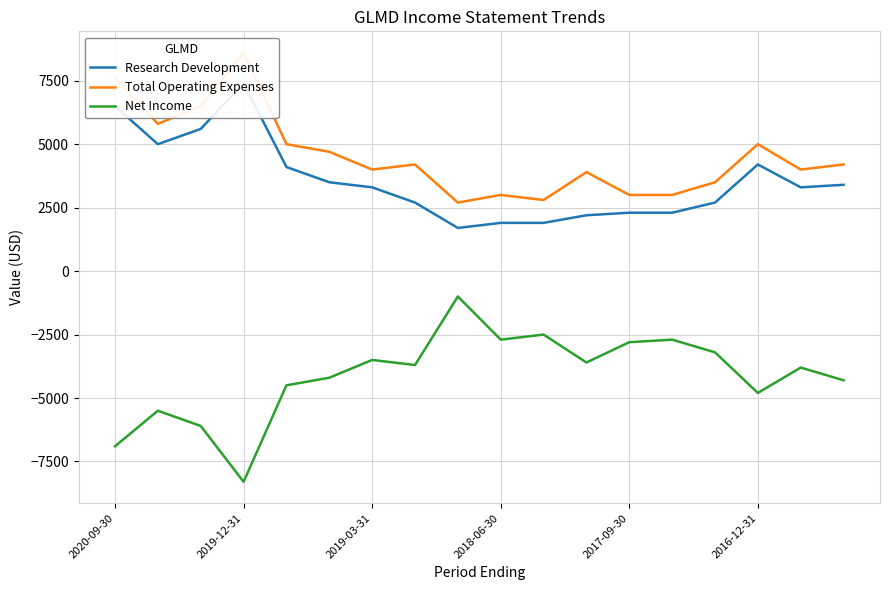

Reading left to right, what are all the values shown in this chart?

Research Development: 6500	5000	5600	7400	4100	3500	3300	2700	1700	1900	1900	2200	2300	2300	2700	4200	3300	3400
Total Operating Expenses: 7600	5800	6500	8600	5000	4700	4000	4200	2700	3000	2800	3900	3000	3000	3500	5000	4000	4200
Net Income: -6900	-5500	-6100	-8300	-4500	-4200	-3500	-3700	-1000	-2700	-2500	-3600	-2800	-2700	-3200	-4800	-3800	-4300